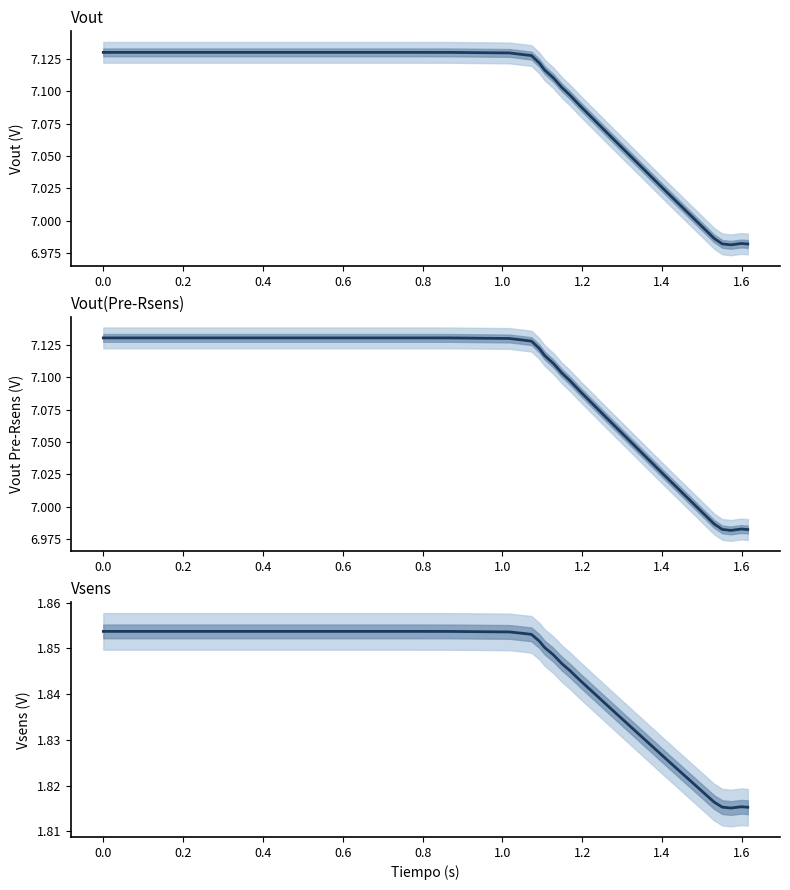

At how many categories does at least one series exceed 6?

40